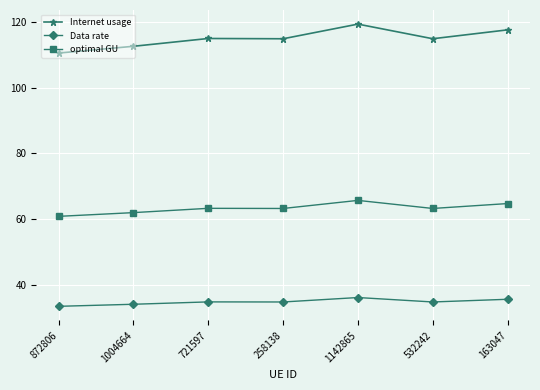

The value of Internet usage at 1004664 is 112.5. True or false?

True